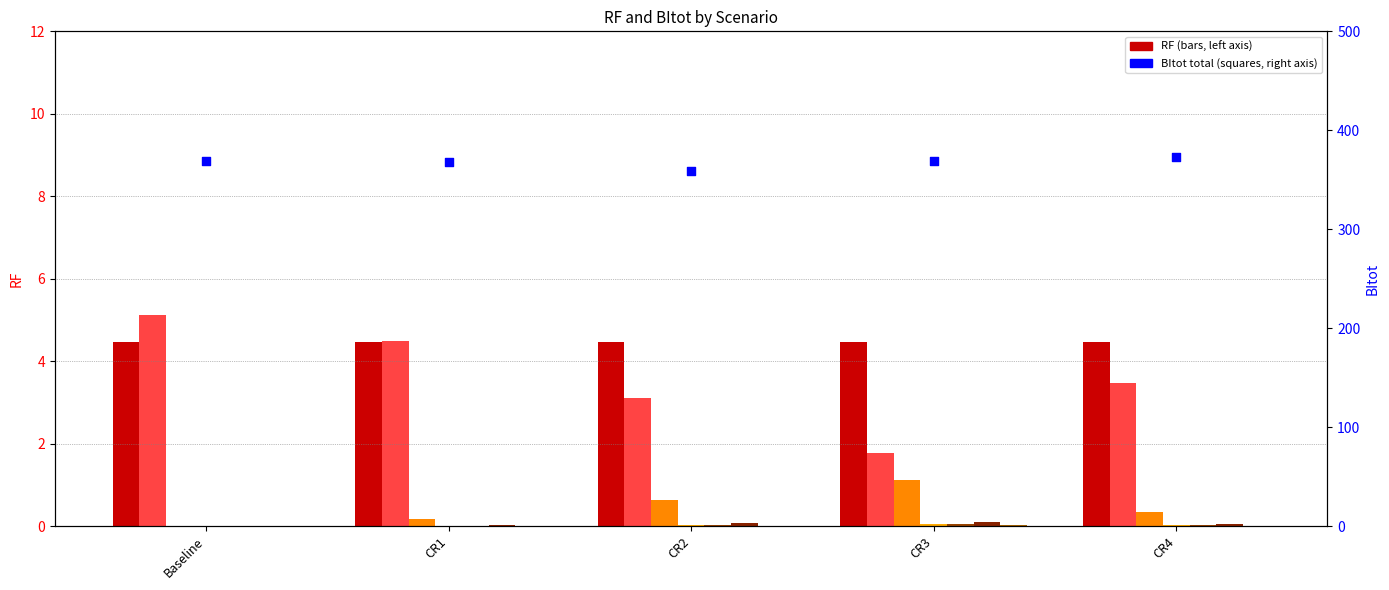

At which category is the sum across all series the highest?

CR4